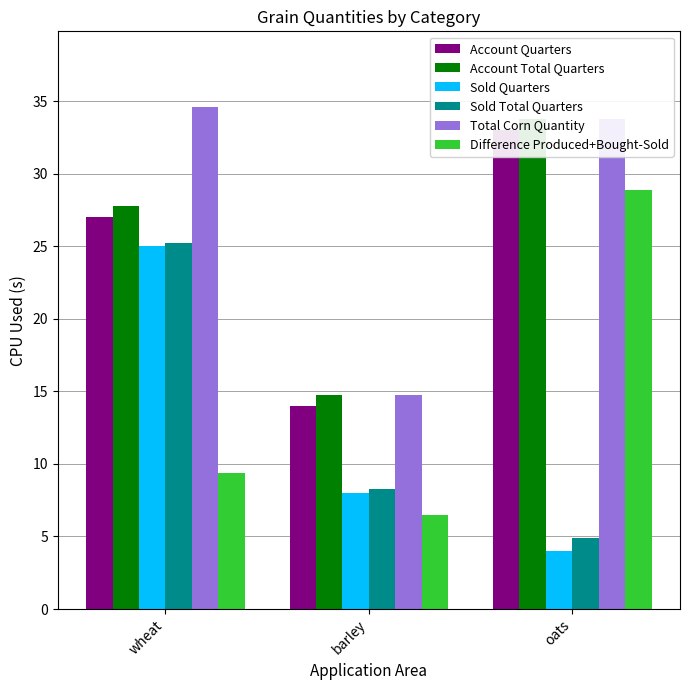

What is the average value of the Sold Total Quarters series?

12.8